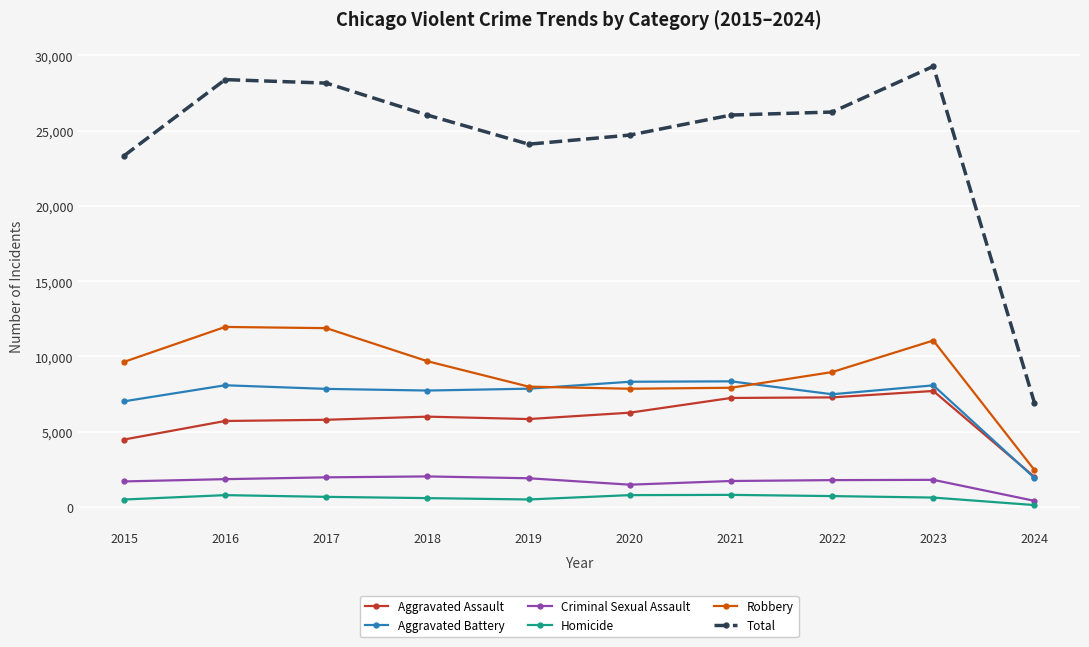

True or false: Total has more than 1 interior local peaks.

True